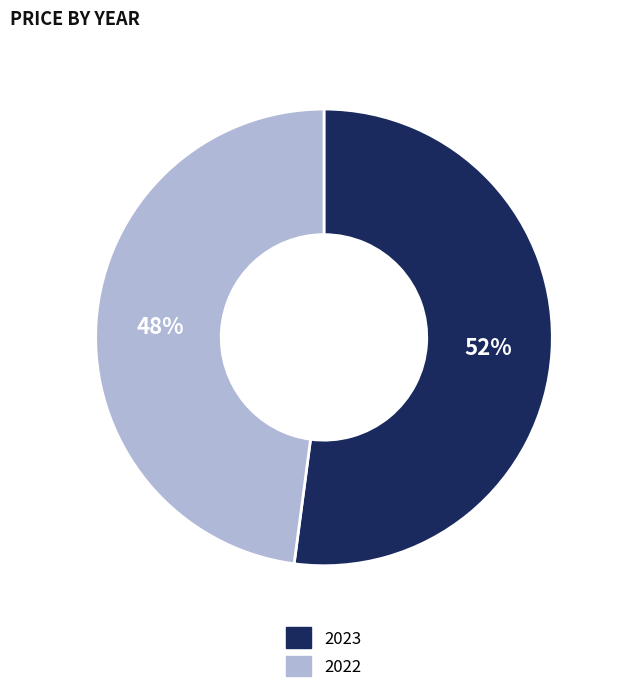

Do 2022 and 2023 together represent more than half of the pie?

Yes